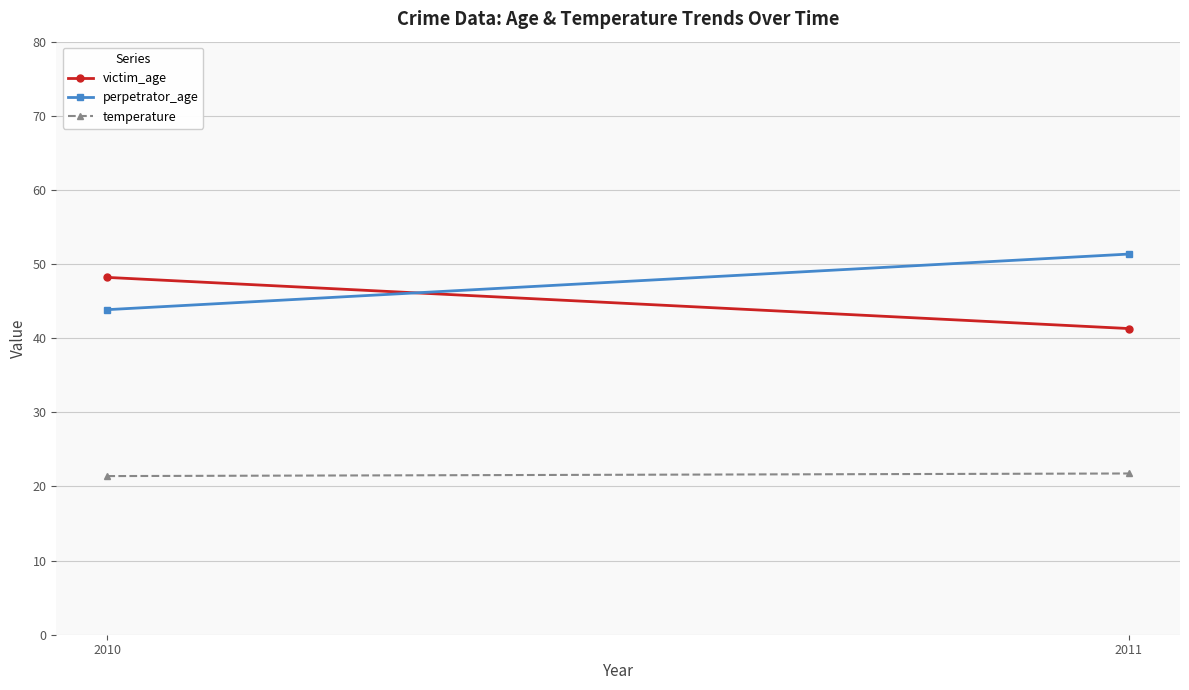

Reading right to left, extract all data points from this chart.

victim_age: 41.3	48.2
perpetrator_age: 51.4	43.9
temperature: 21.8	21.4